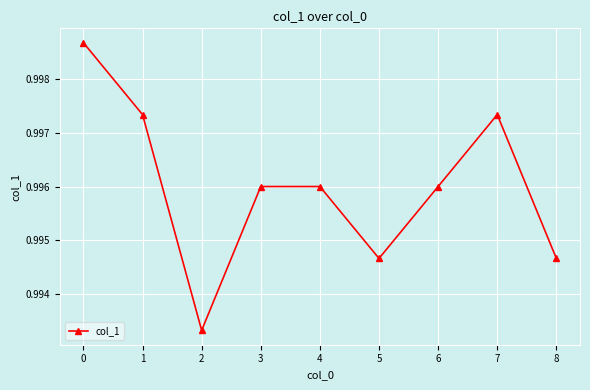

How many interior local valleys (lower than both neighbors) does the data have?

2